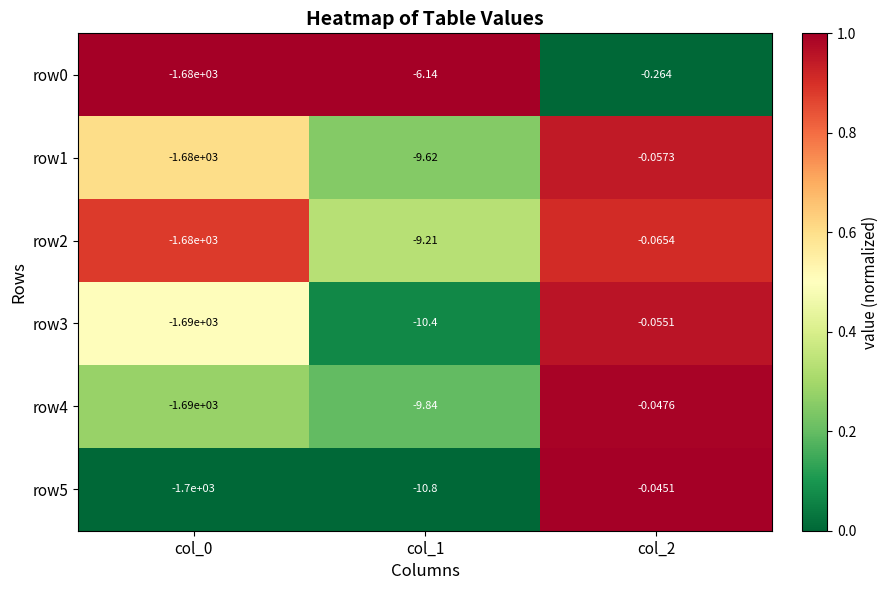

Is the value of row2 at col_1 greater than the value of row1 at col_1?

Yes